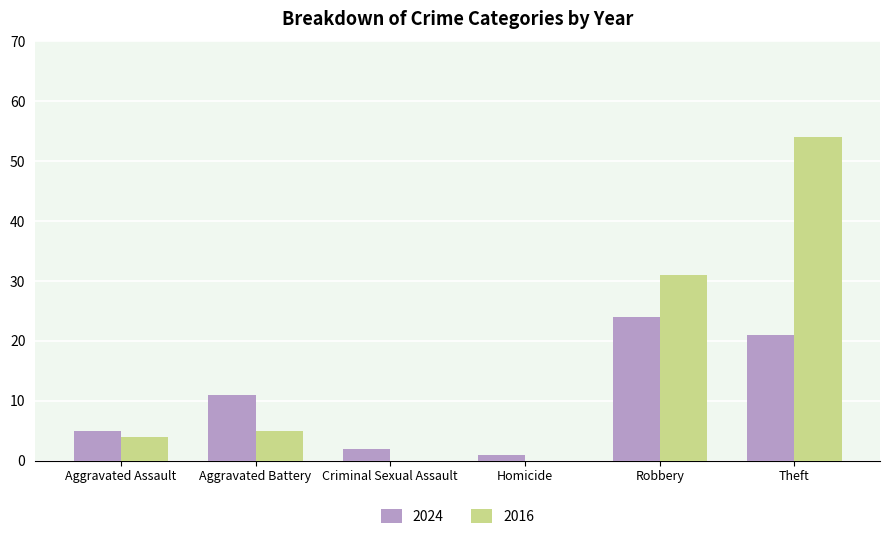

What is the maximum value for 2016?

54